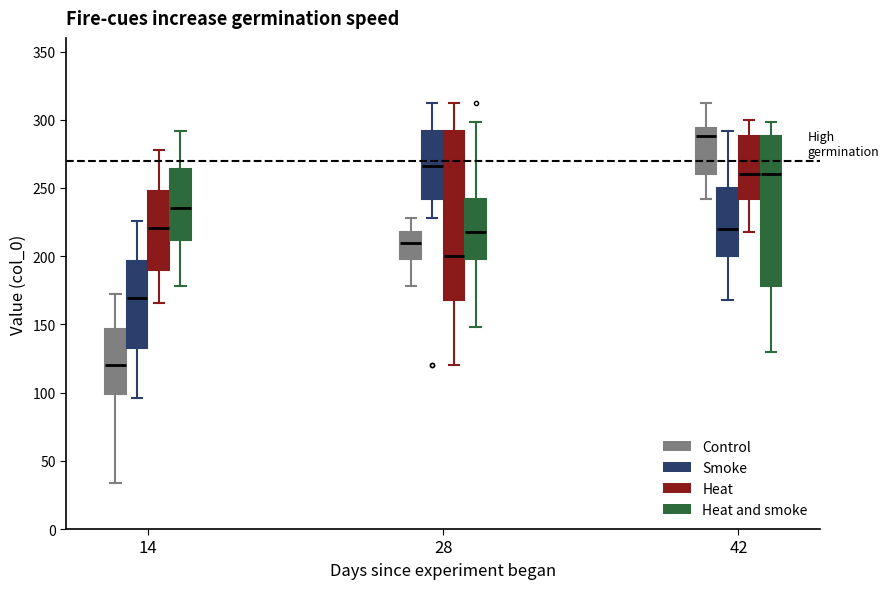

Reading left to right, read every box against the y-axis: the position of its median line, the range the box covers, and the ends of its whiskers. The values are not printed on the chart, so give them approximately, as read against the axis.

14 (Control): median 120, box 100 to 145, whiskers 35 to 170
14 (Smoke): median 170, box 135 to 195, whiskers 95 to 225
14 (Heat): median 220, box 190 to 250, whiskers 165 to 280
14 (Heat and smoke): median 235, box 210 to 265, whiskers 180 to 290
28 (Control): median 210, box 200 to 220, whiskers 180 to 230
28 (Smoke): median 265, box 240 to 290, whiskers 230 to 310
28 (Heat): median 200, box 170 to 290, whiskers 120 to 310
28 (Heat and smoke): median 220, box 200 to 240, whiskers 150 to 300
42 (Control): median 290, box 260 to 295, whiskers 240 to 310
42 (Smoke): median 220, box 200 to 250, whiskers 170 to 290
42 (Heat): median 260, box 240 to 290, whiskers 220 to 300
42 (Heat and smoke): median 260, box 180 to 290, whiskers 130 to 300